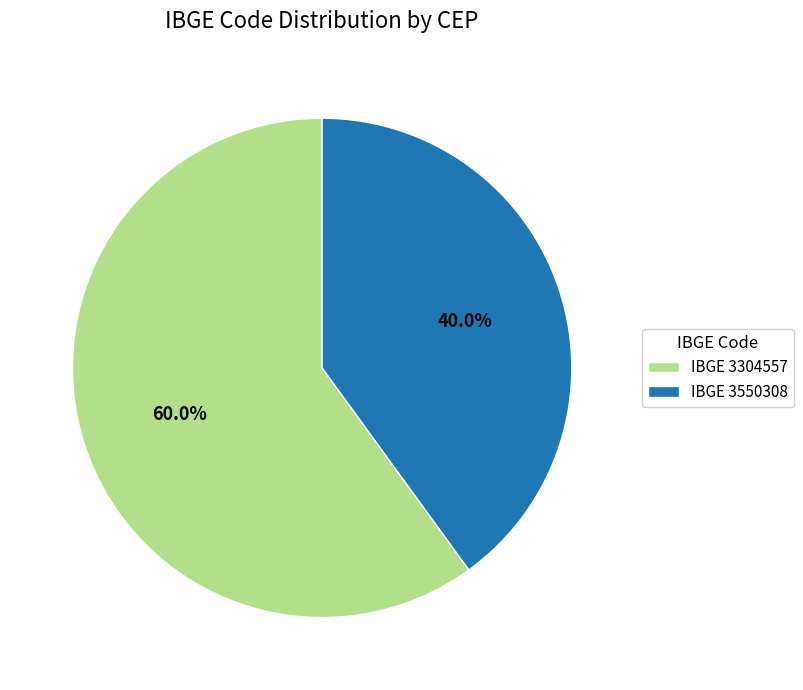

Is there any slice that represents more than half of the pie?

Yes